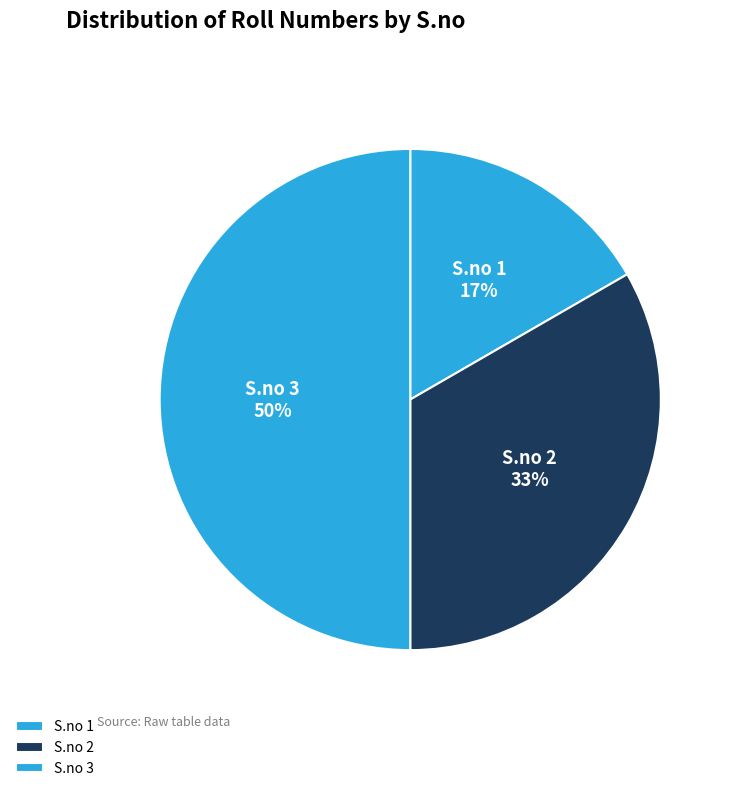

Between S.no 2 and S.no 3, which is larger?

S.no 3